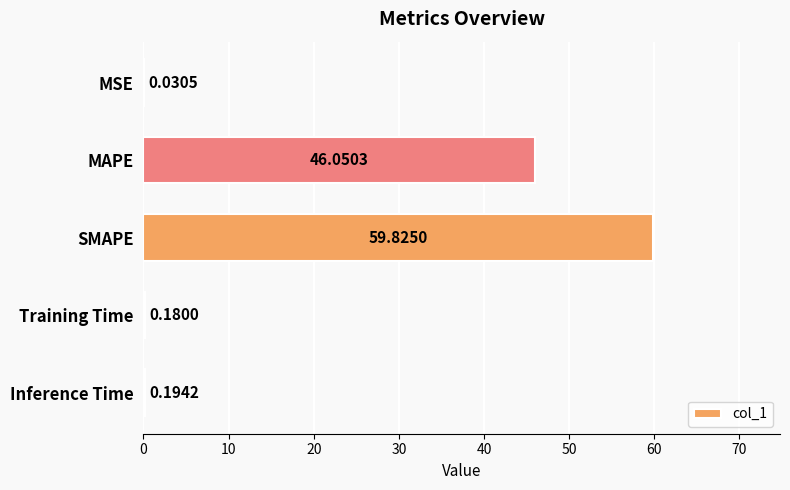

Are the bars horizontal?

Yes